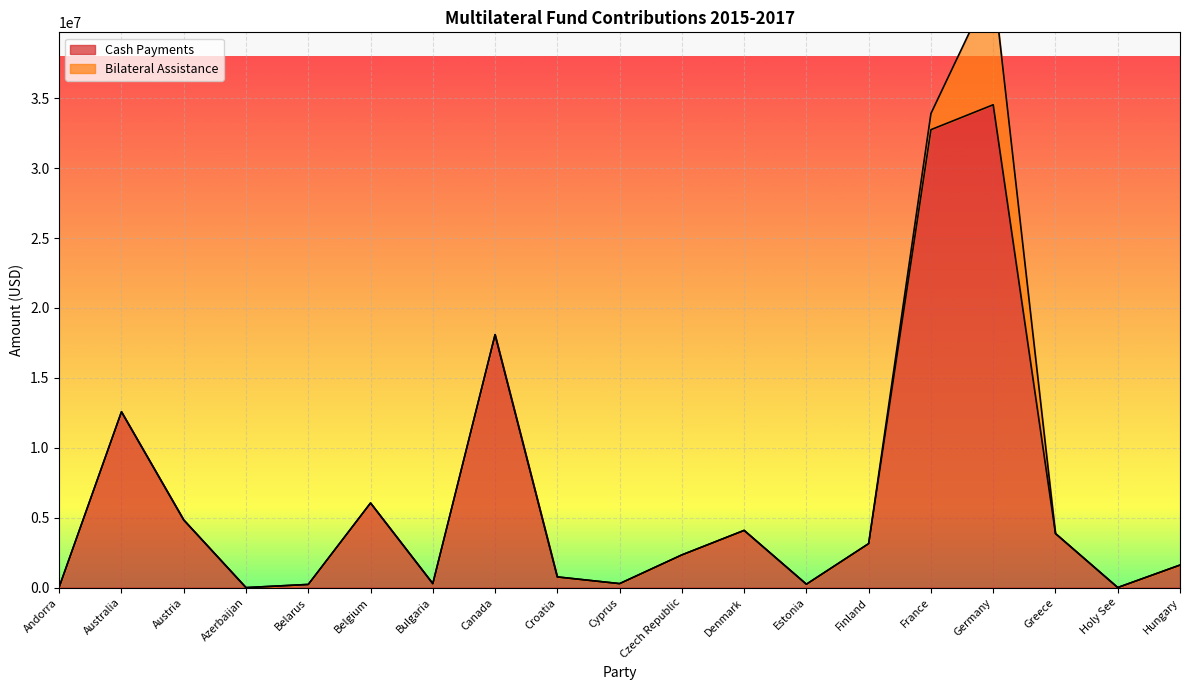

True or false: there are more than 1 points higher than both neighbors.

True